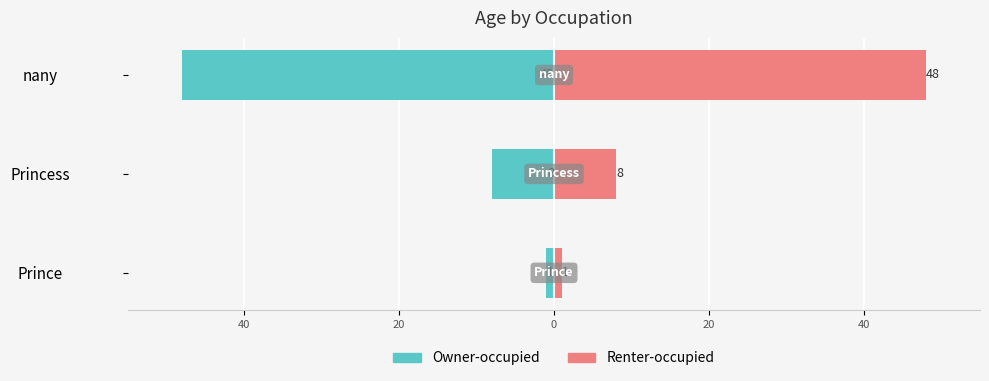

How many values in the Male/Prince series are below -8?

1